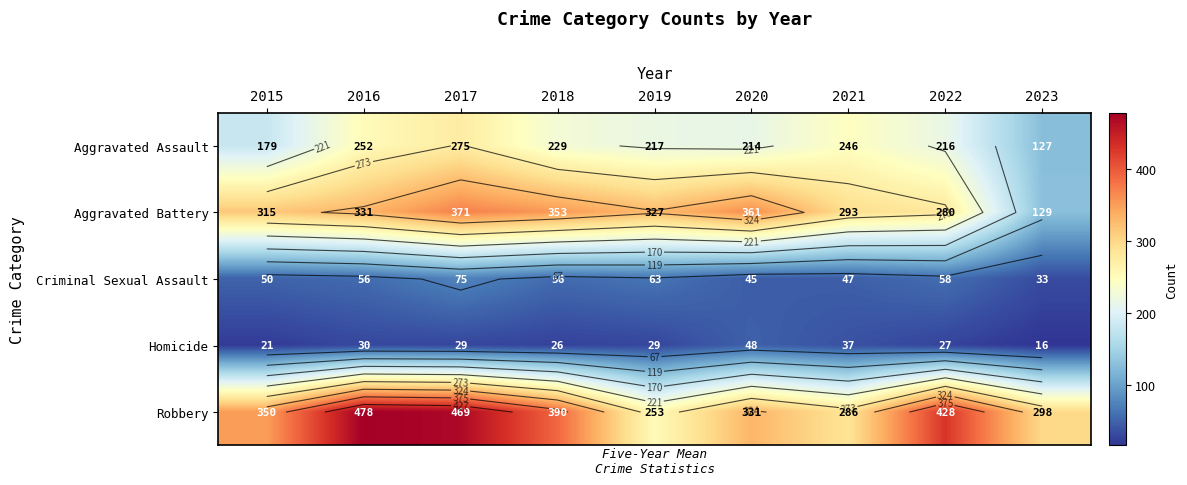

The Homicide series shows 21 at 2020. True or false?

False